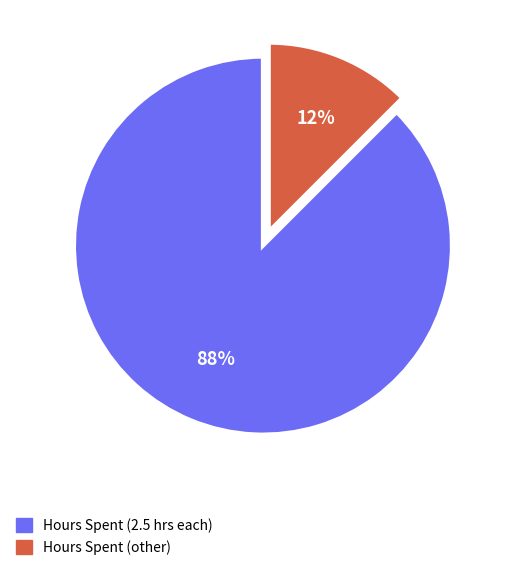

Is there a majority slice in this chart?

Yes